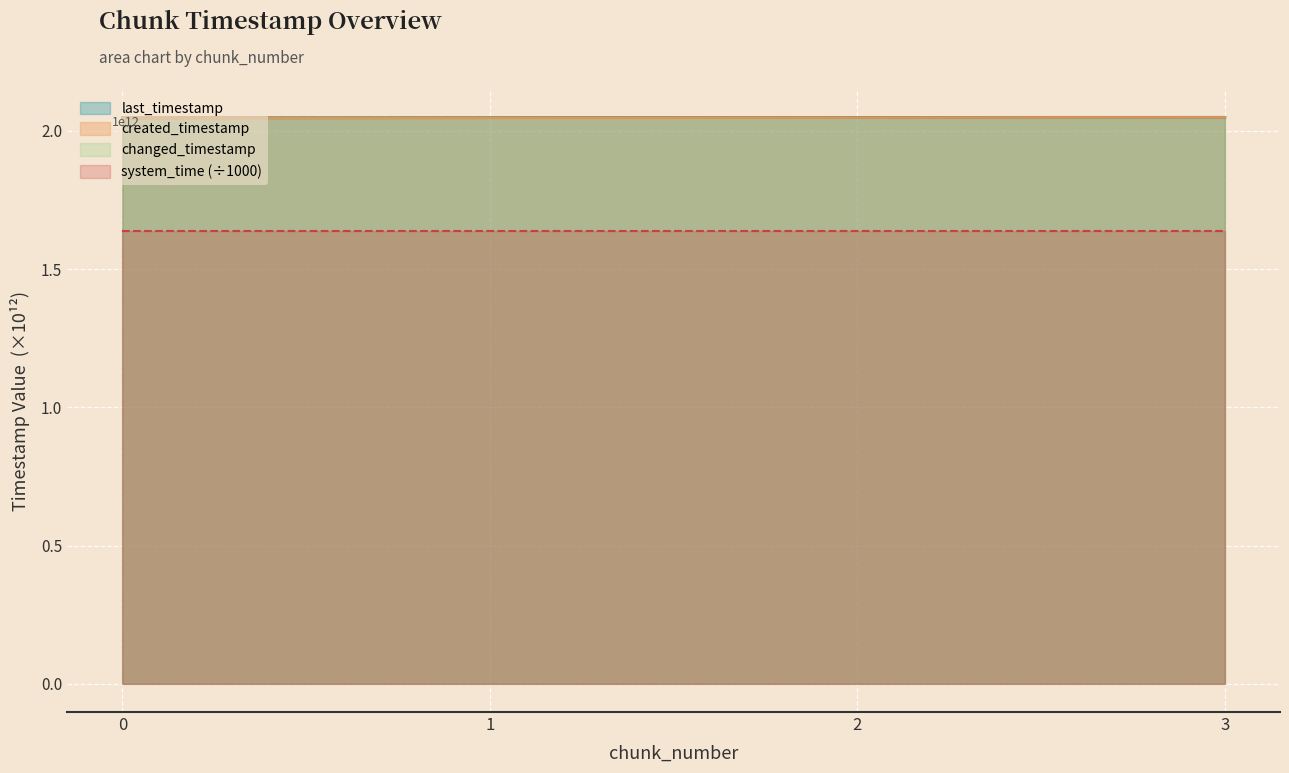

True or false: created_timestamp has more than 1 interior local peaks.

False